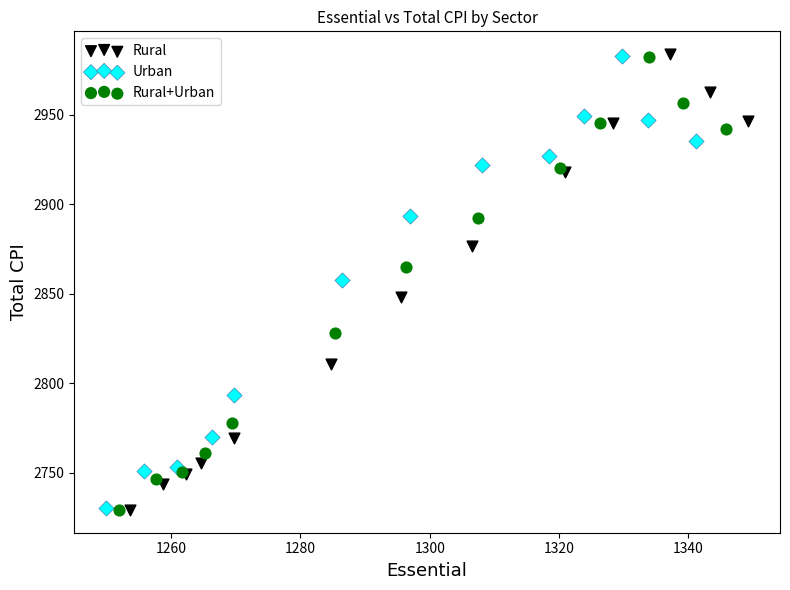

Which series has the largest Y range (max minus min)?

Rural